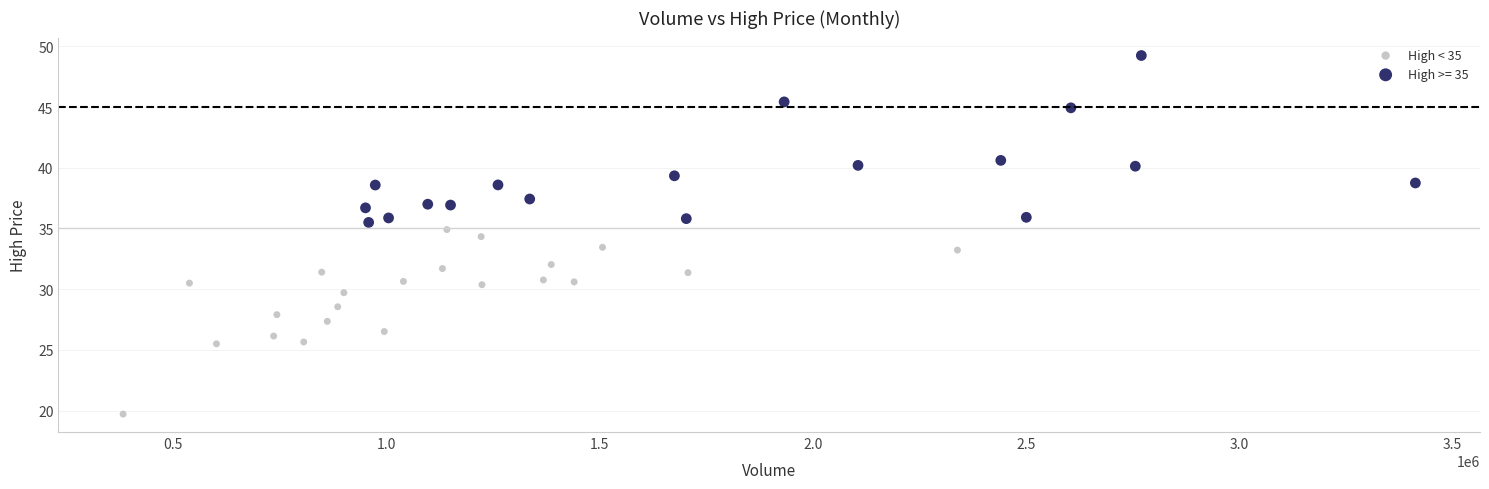

Which series reaches the maximum Y coordinate?

High >= 35